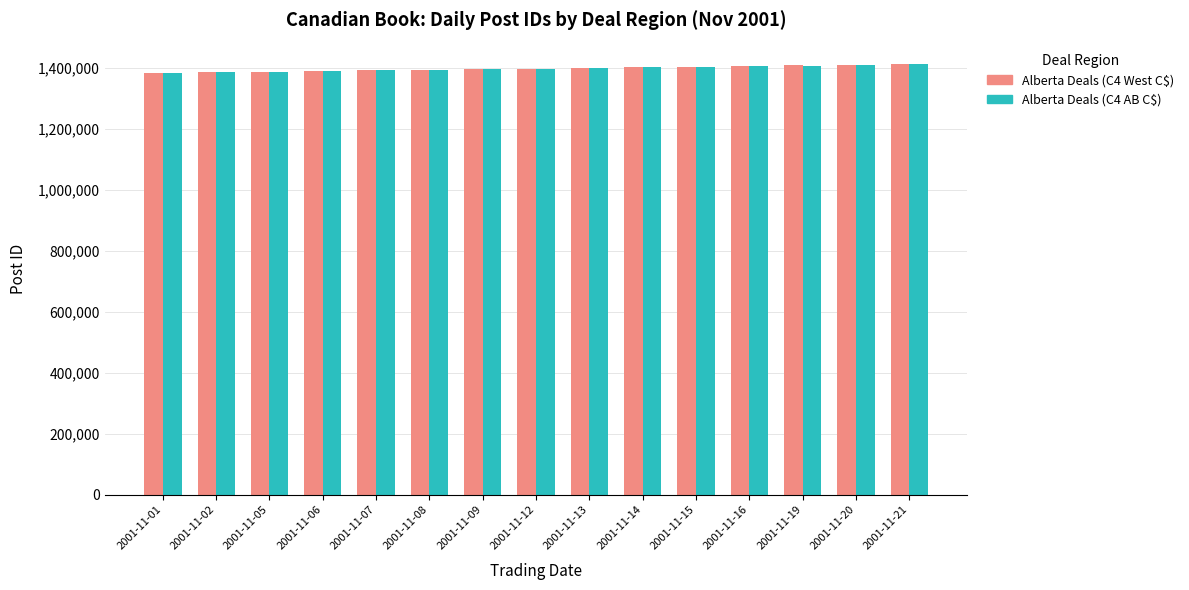

What is the value of the Alberta Deals (C4 West C$) bar at the 5th from the left?

1391393